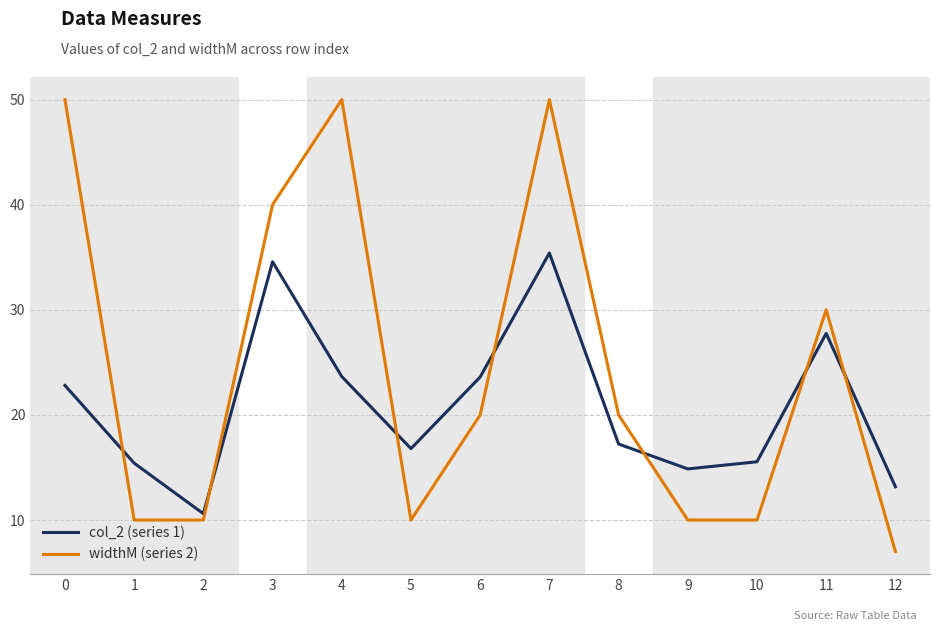

The value of col_2 (series 1) at 4 is 23.6. True or false?

True